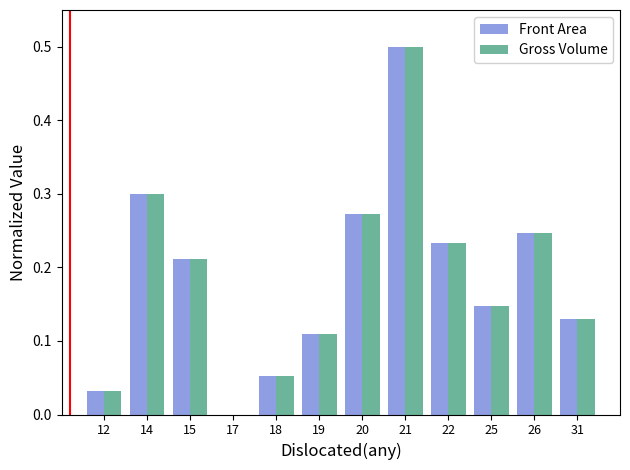

The Front Area series shows 0.1 at 26. True or false?

False